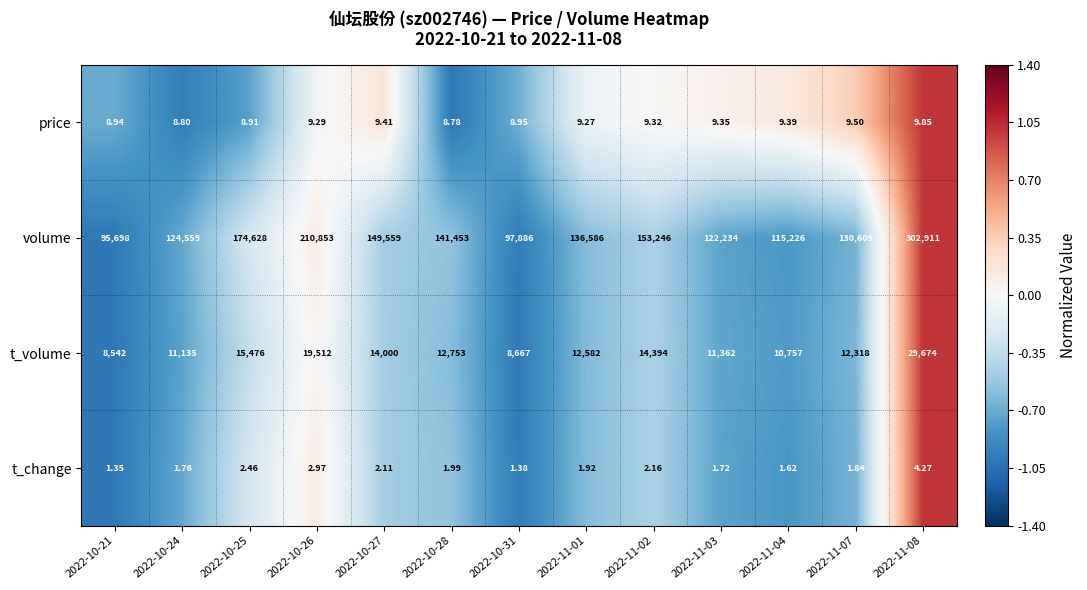

Between 2022-10-26 and 2022-11-08, which series saw the biggest shift?

volume